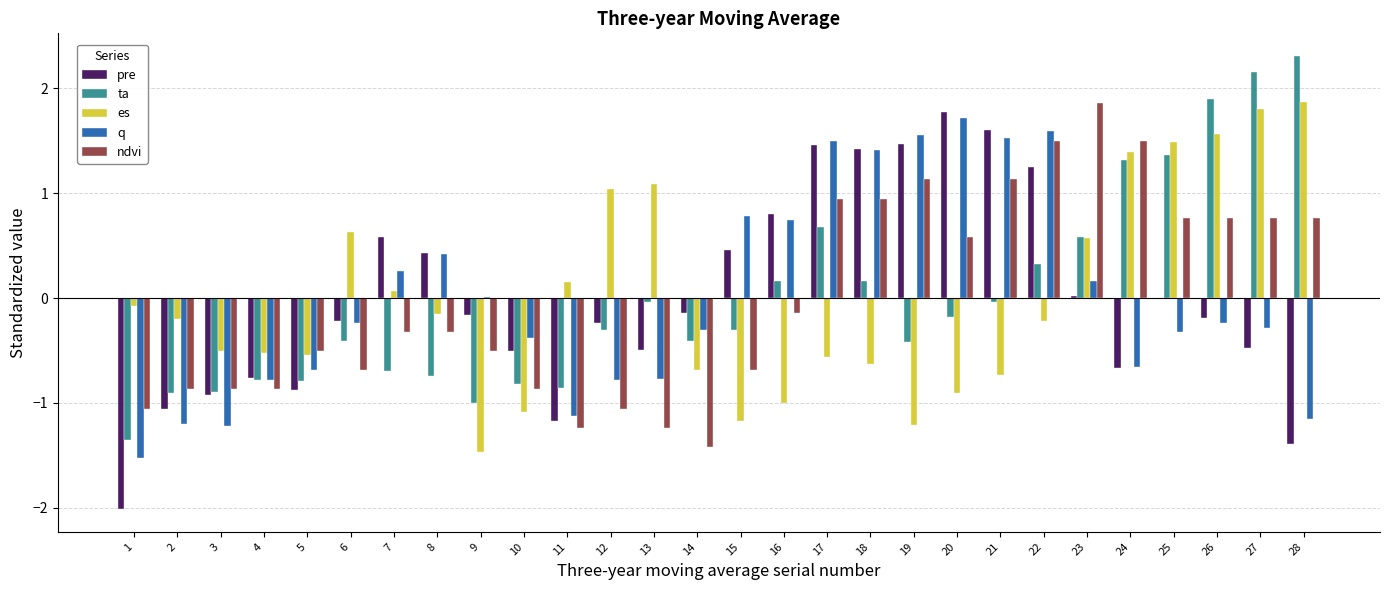

At which category is the sum across all series the highest?

22